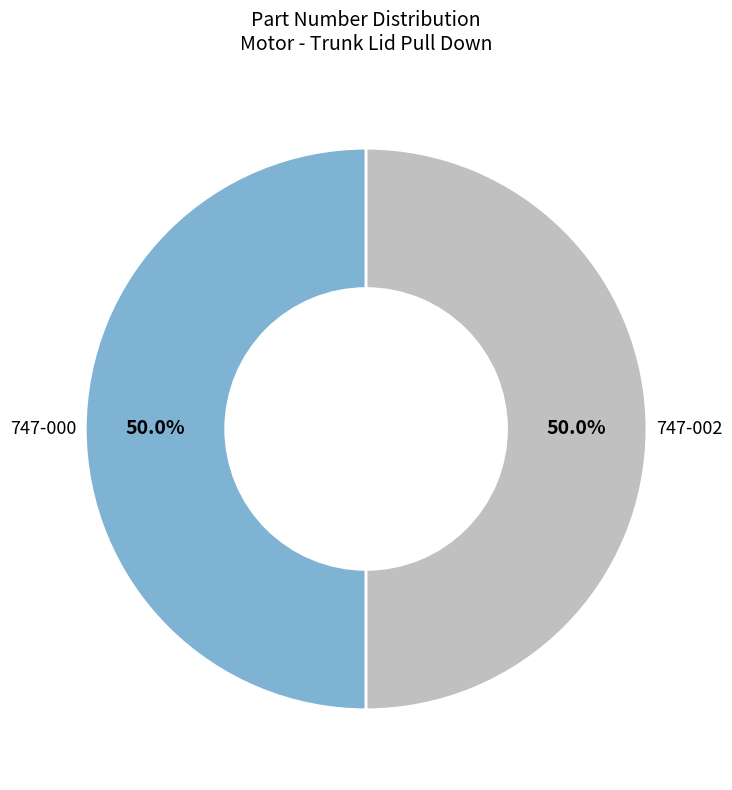

The 747-002 slice represents 41% of the pie. True or false?

False